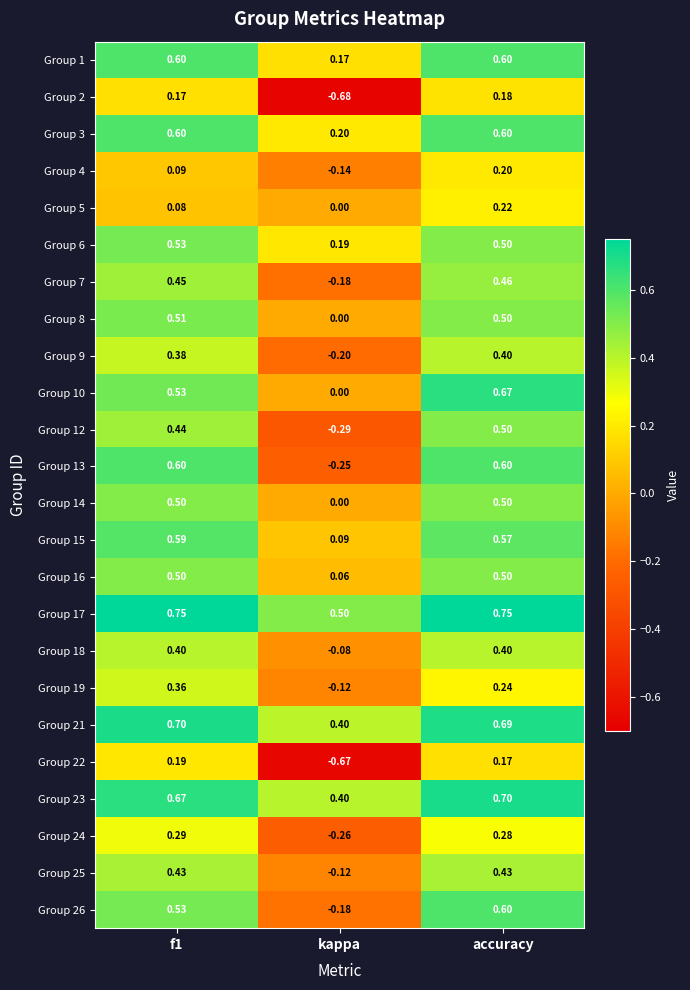

At which category is the sum across all series the highest?

accuracy